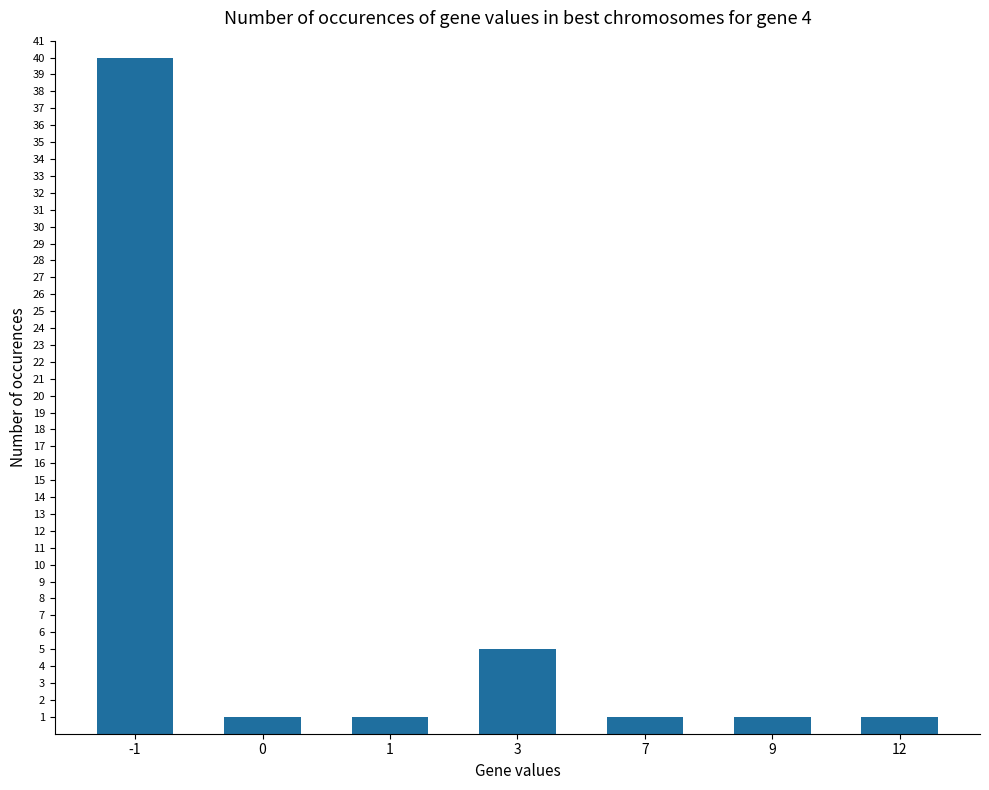

What is the change in value from -1 to 1?

-39